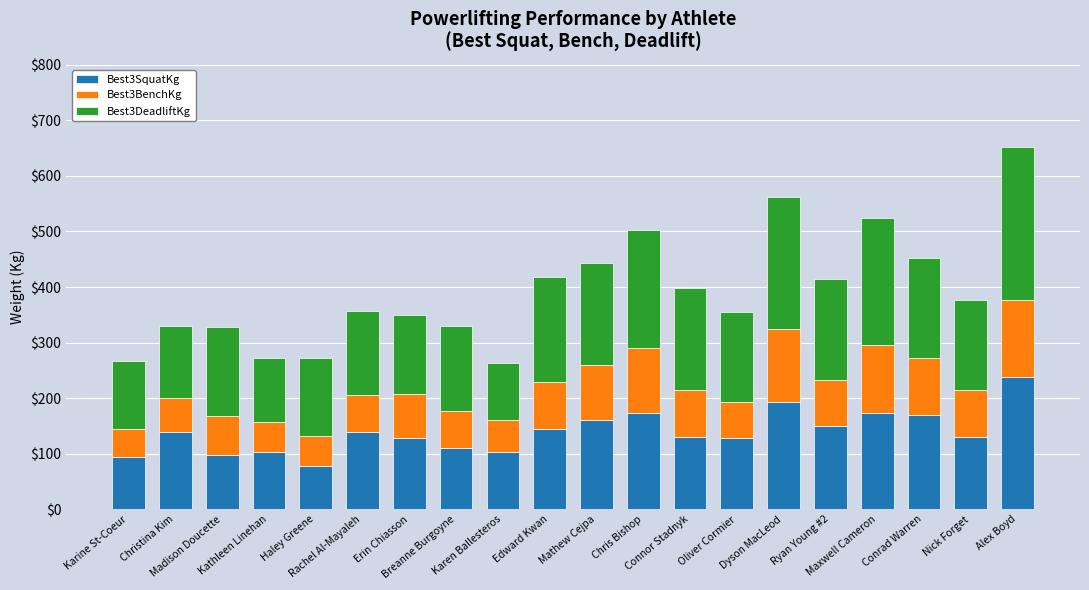

How many series are shown in this chart?

3